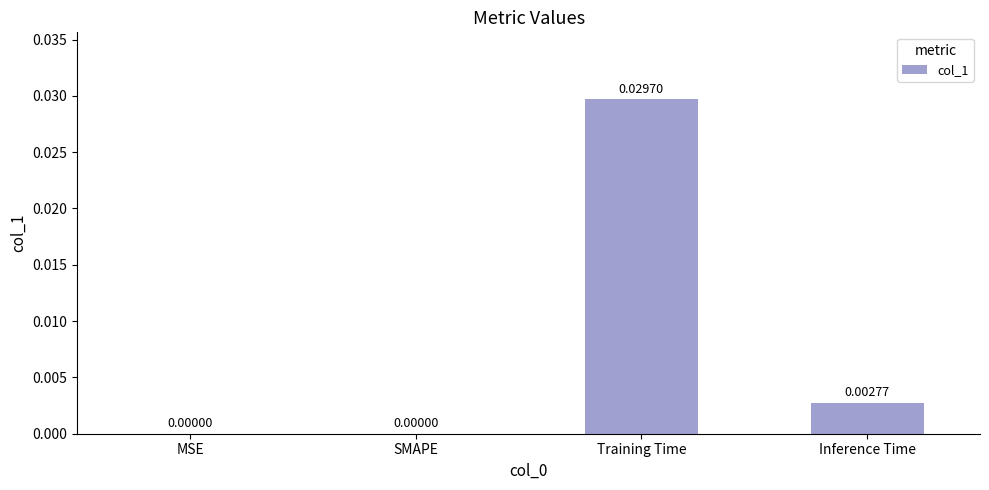

Between SMAPE and Inference Time, which is larger?

Inference Time